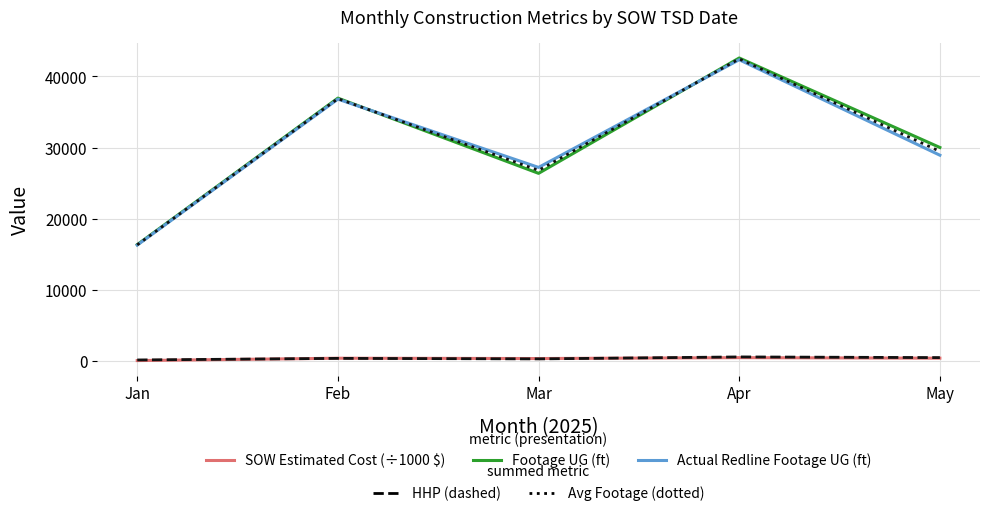

How many lines are shown in the chart?

5